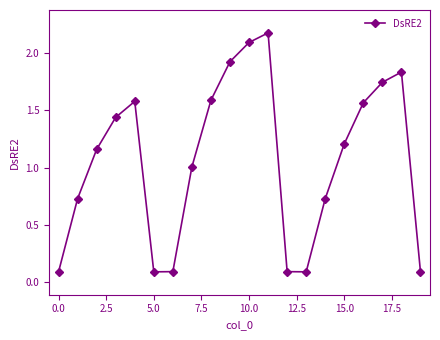

How many lines are shown in the chart?

1